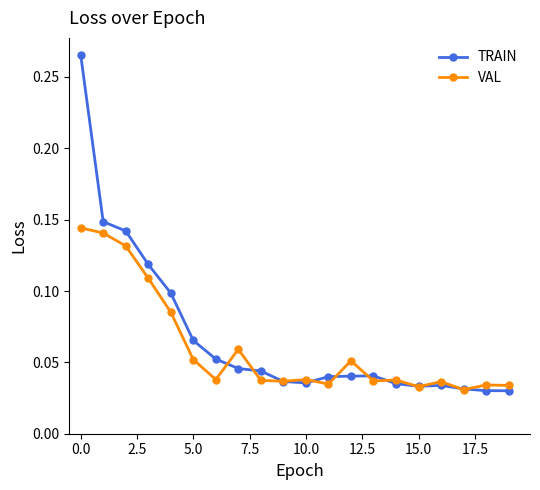

Which series has the largest total across all categories?

TRAIN